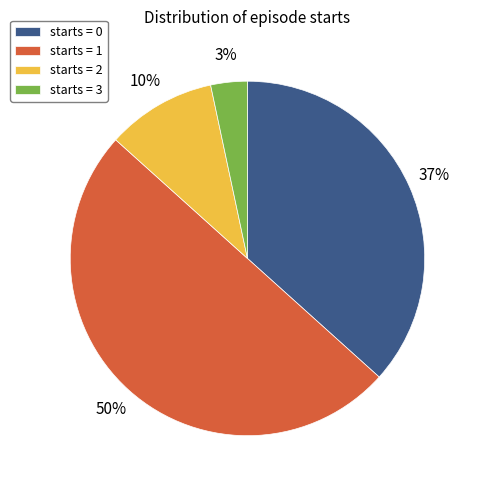

Does starts = 2 account for over 50% of the chart?

No